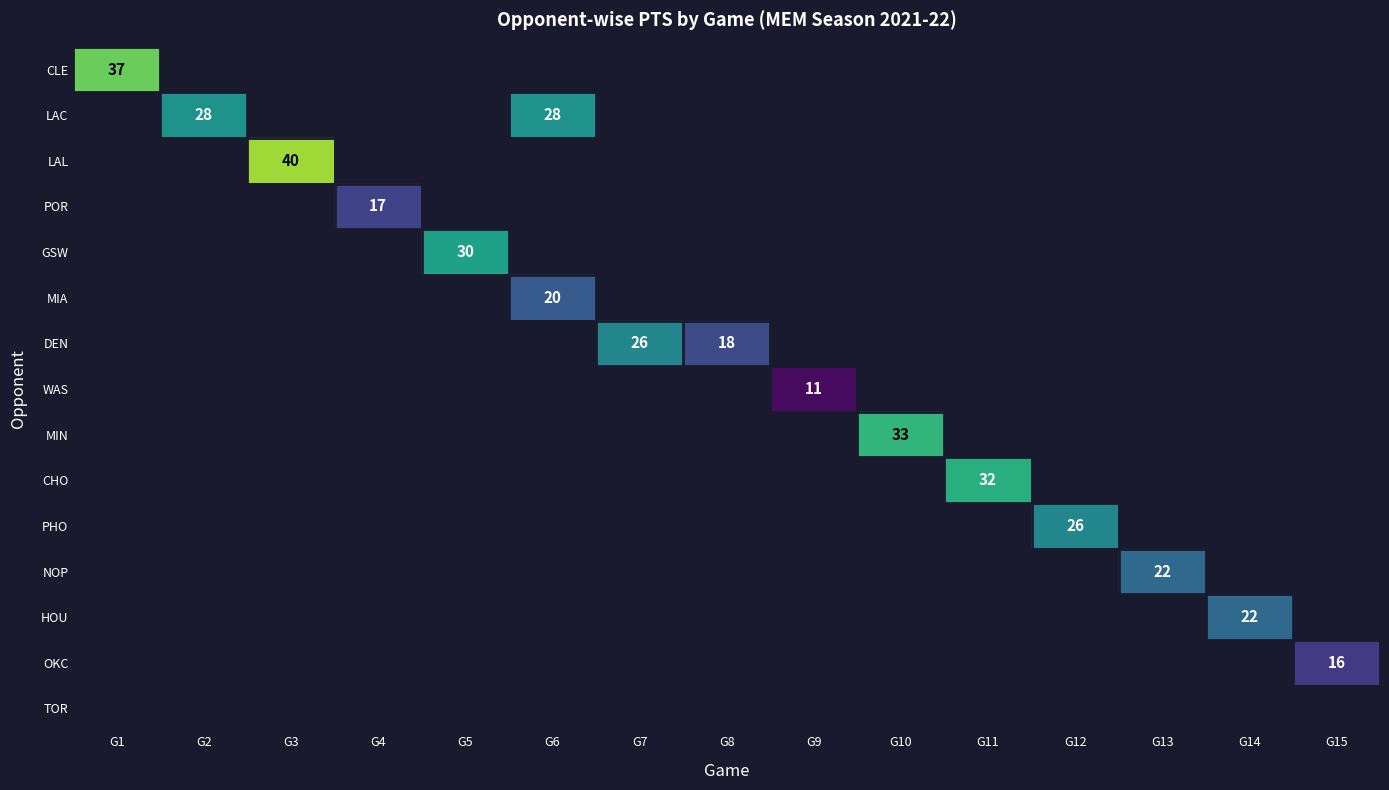

At how many categories does at least one series exceed 17?

12